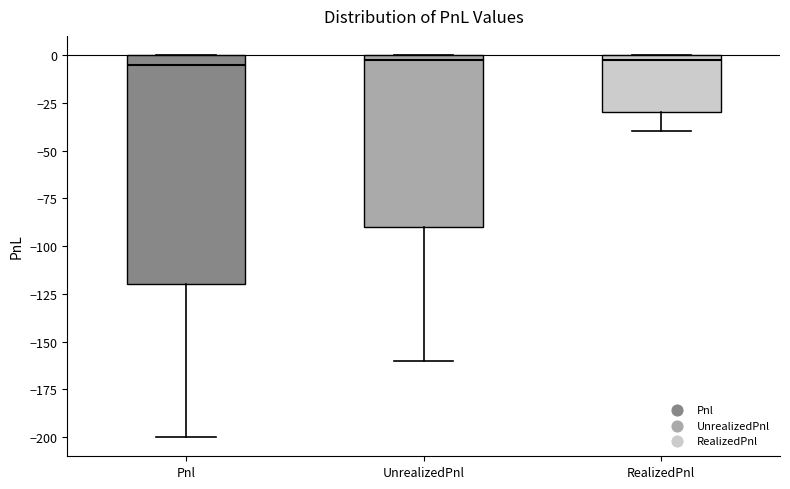

Reading left to right, transcribe this box plot: for each box, give where its median line is, the range the box spans, and where its two whiskers end, as read against the y-axis. The values are not printed on the chart, so give them approximately, as read against the axis.

Pnl: median -5, box -120 to 0, whiskers -200 to 0
UnrealizedPnl: median 0 (just below the box's upper edge), box -90 to 0, whiskers -160 to 0
RealizedPnl: median 0 (just below the box's upper edge), box -30 to 0, whiskers -40 to 0